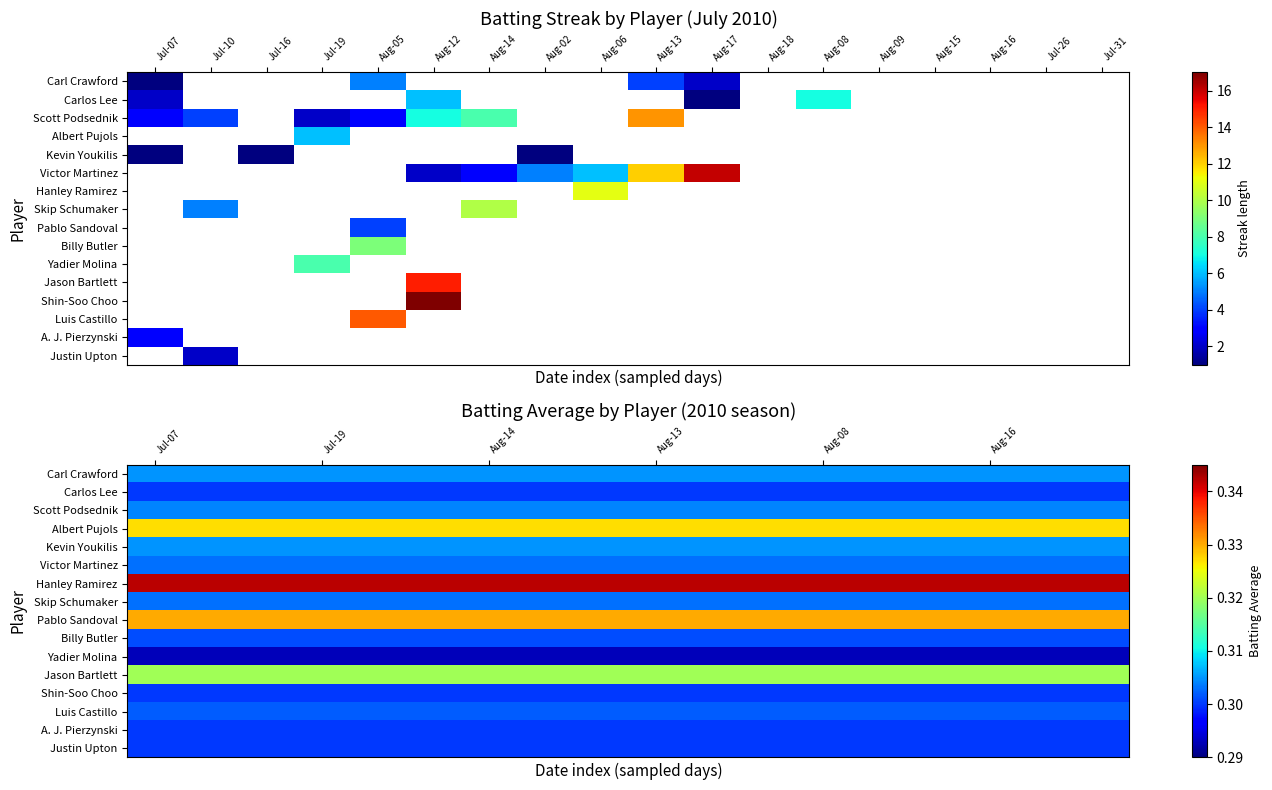

Which series has the largest total across all categories?

Hanley Ramirez